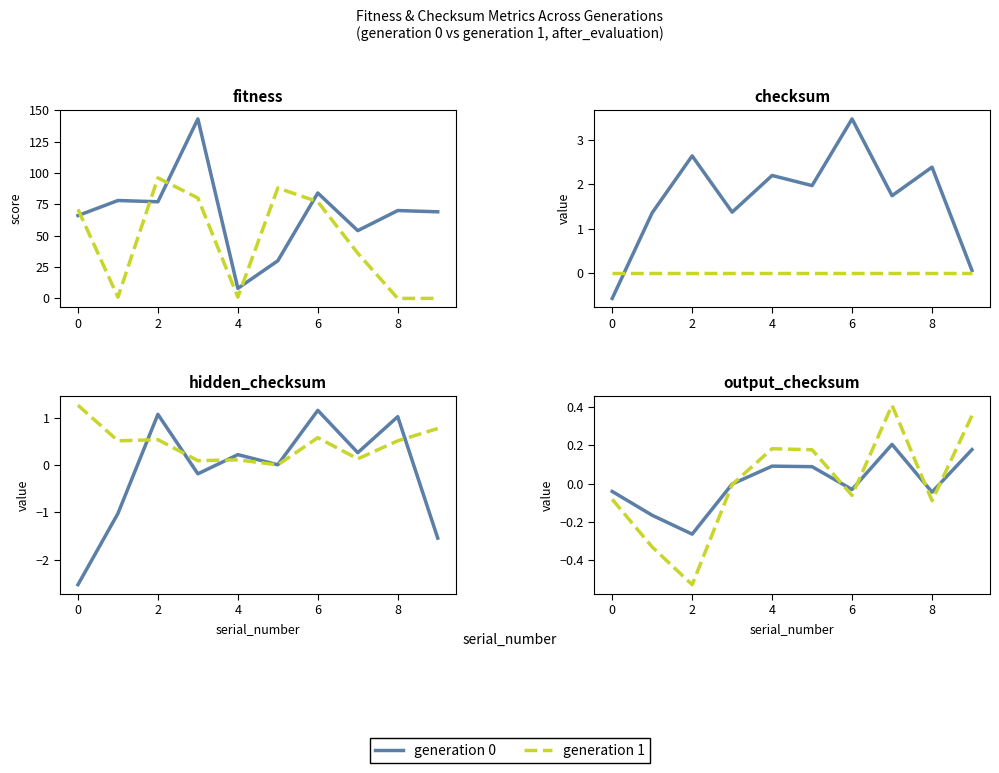

True or false: mean_hidden_checksum and mean_checksum intersect in this chart.

False